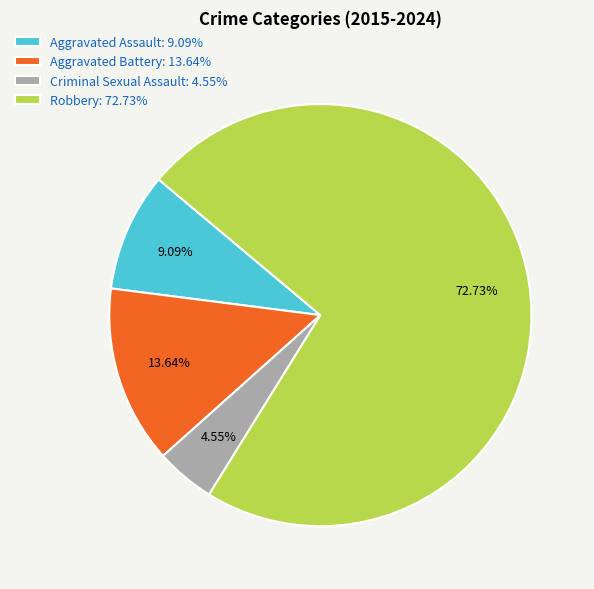

Does Criminal Sexual Assault account for over 50% of the chart?

No